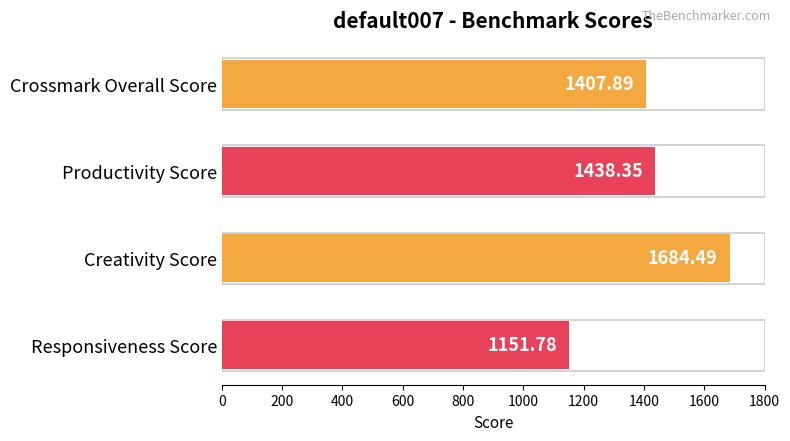

Where is the data nearest to the value 1418?

Crossmark Overall Score